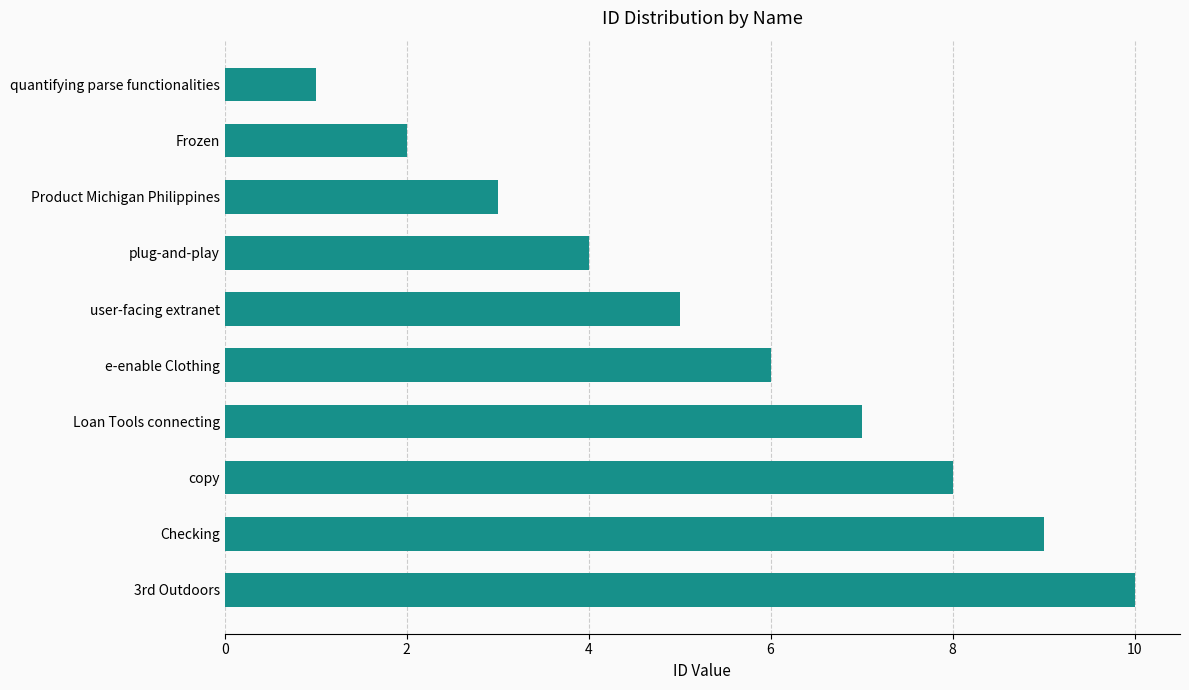

What is the approximate value at Checking?

9